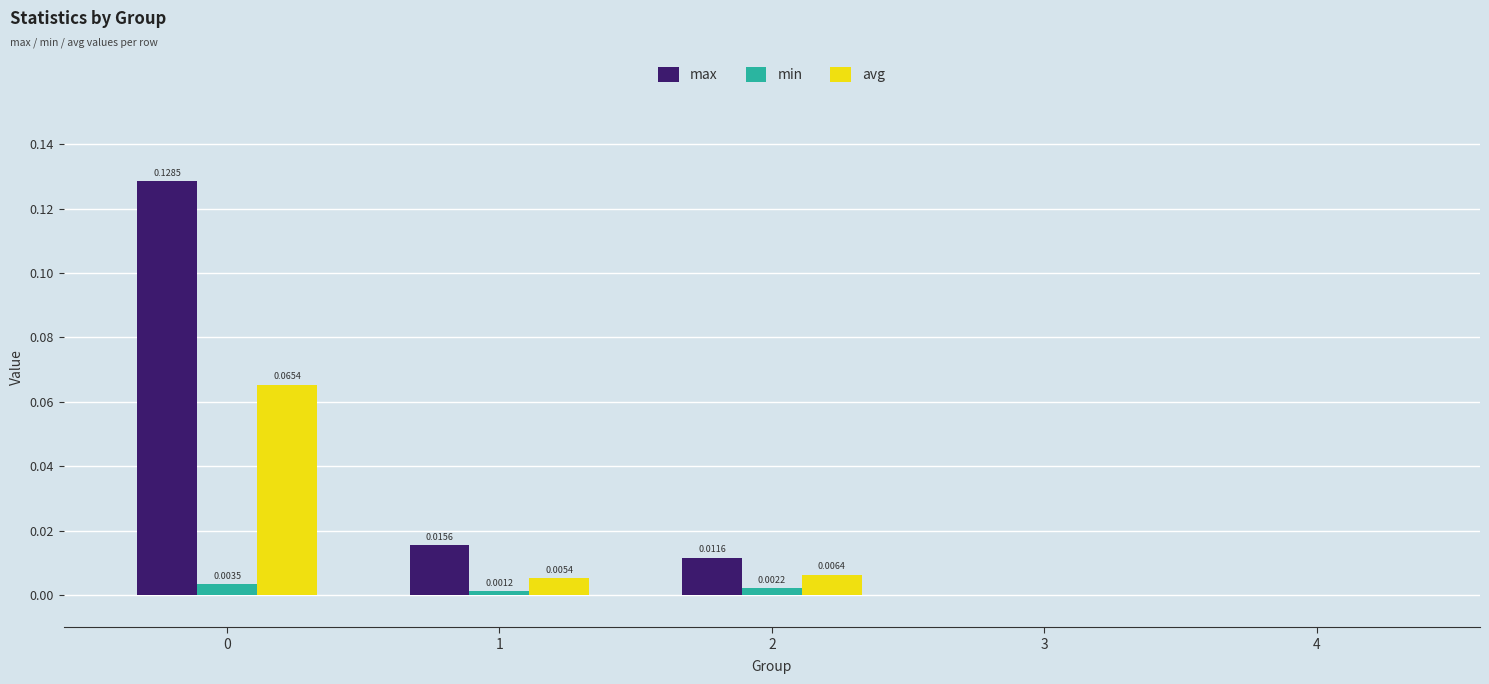

True or false: avg has a value of 0.0 at 2.

True